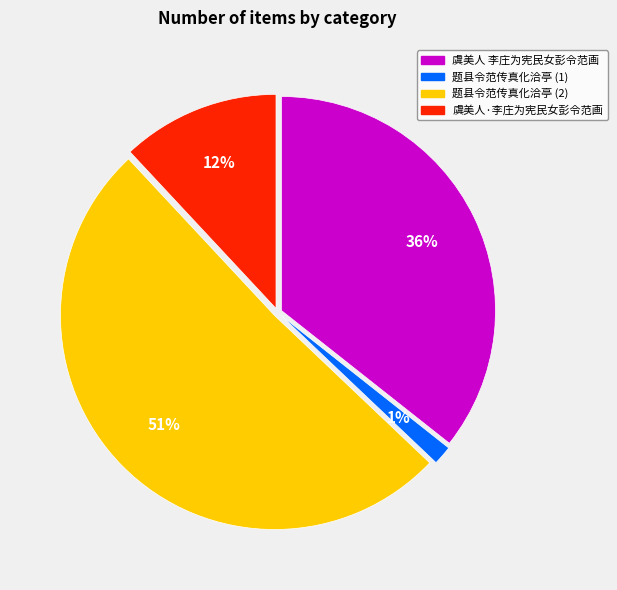

What percentage is the 虞美人·李庄为宪民女彭令范画 slice, to the nearest percent?

12%